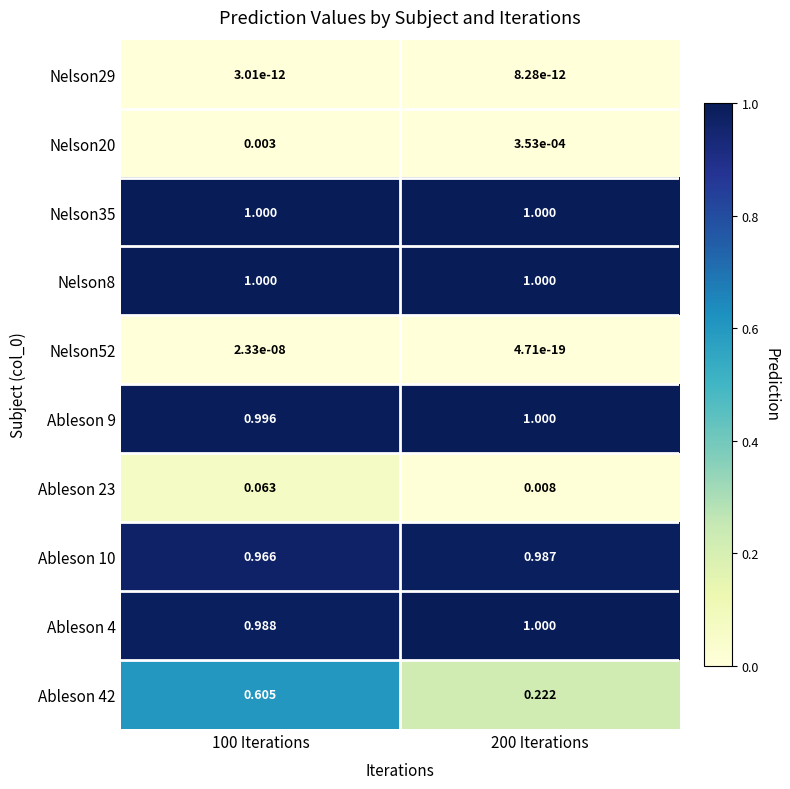

Is the value of Nelson35 at 200 Iterations greater than the value of Ableson 23 at 200 Iterations?

Yes